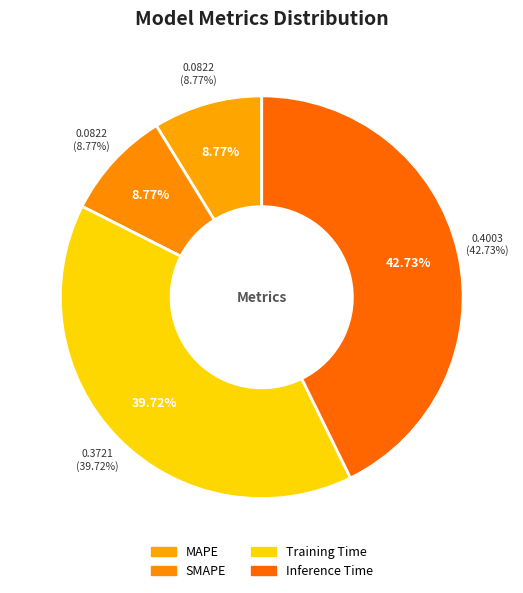

Count the number of slices in the pie.

4